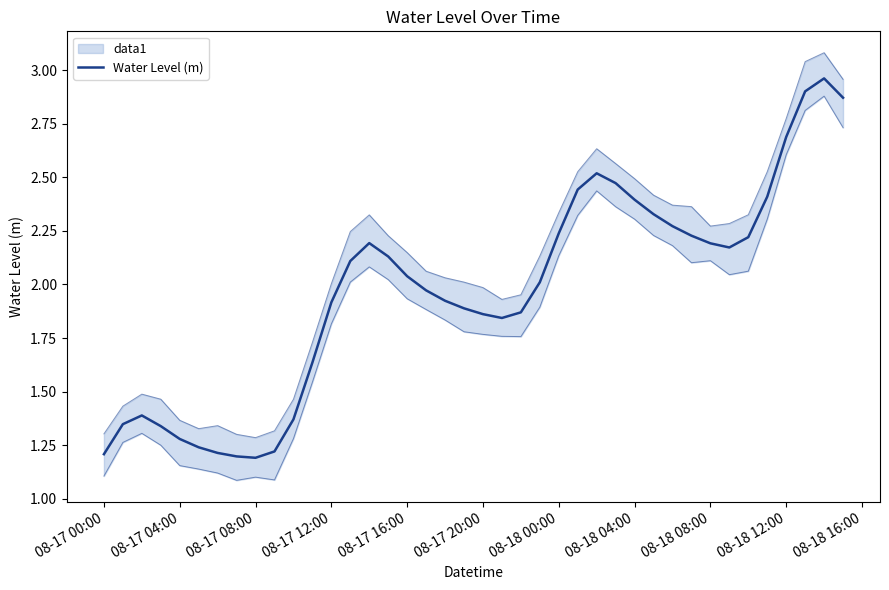

What is the value of the 3rd point from the left?

1.4